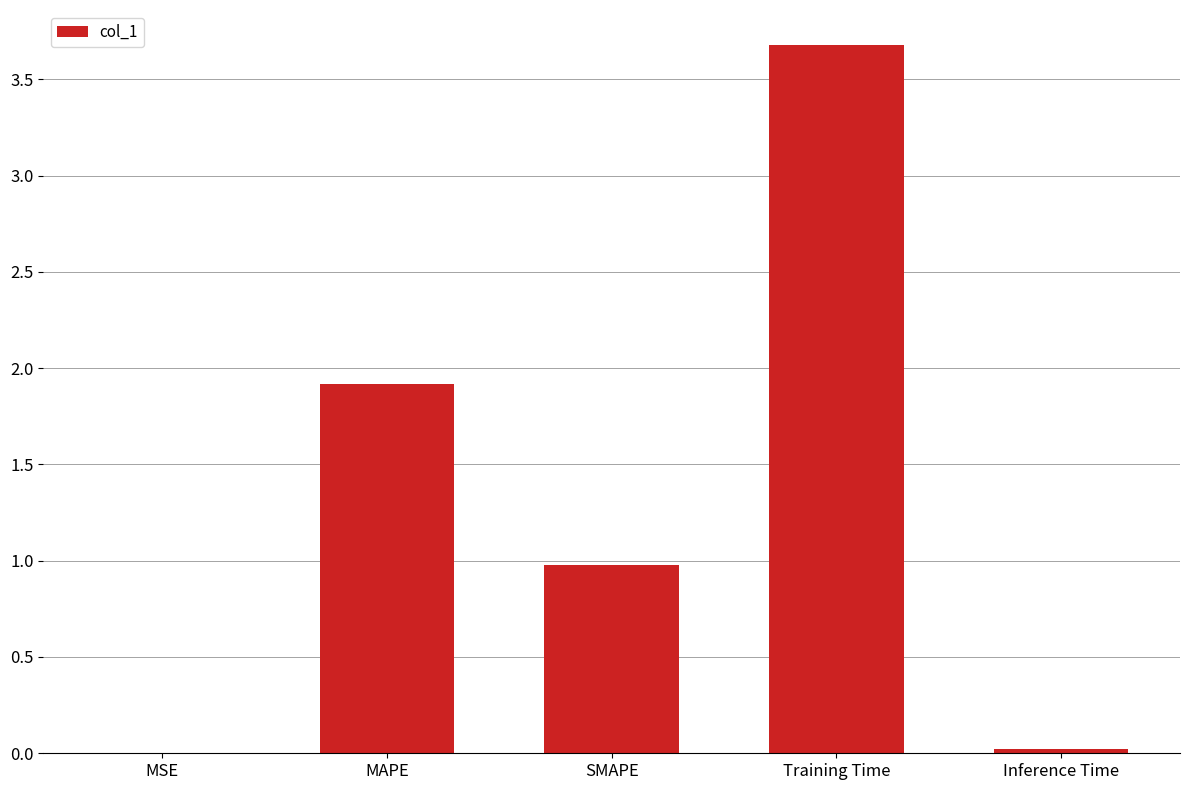

How many categories are shown in the chart?

5